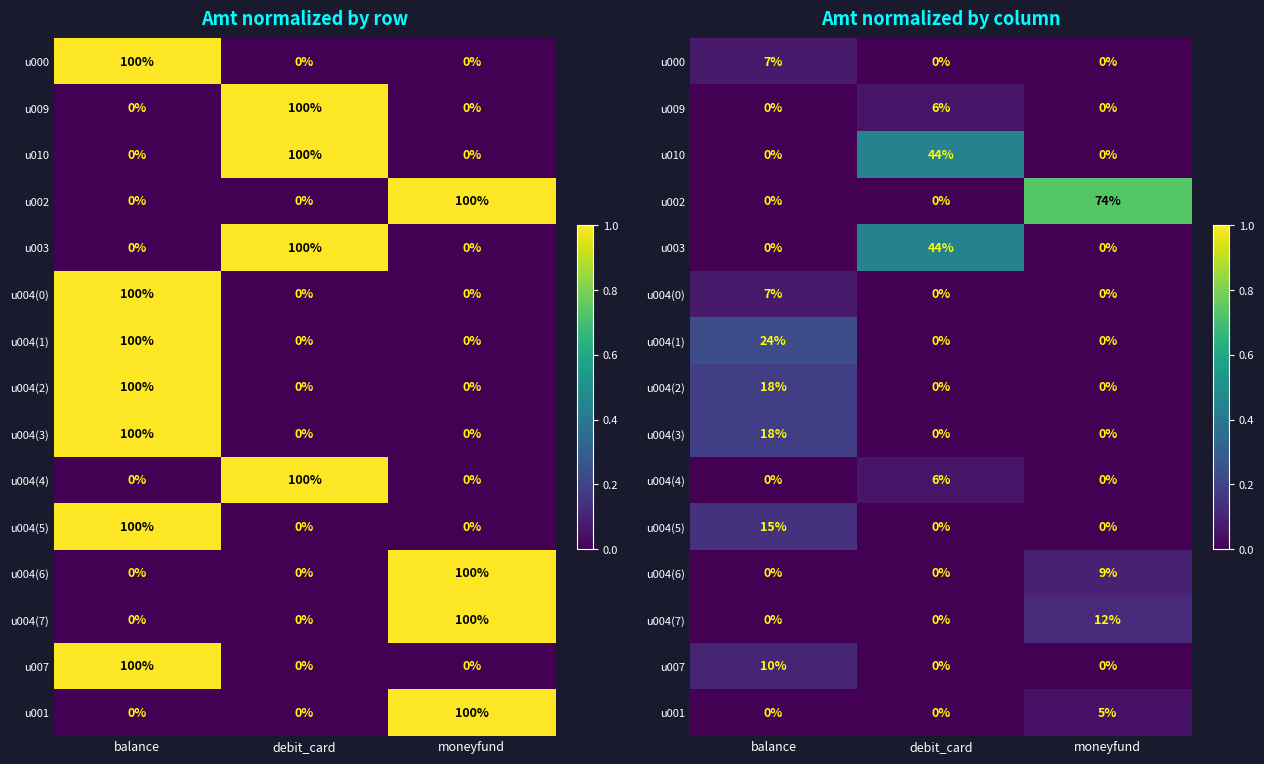

What is the maximum value for u003?

0.4